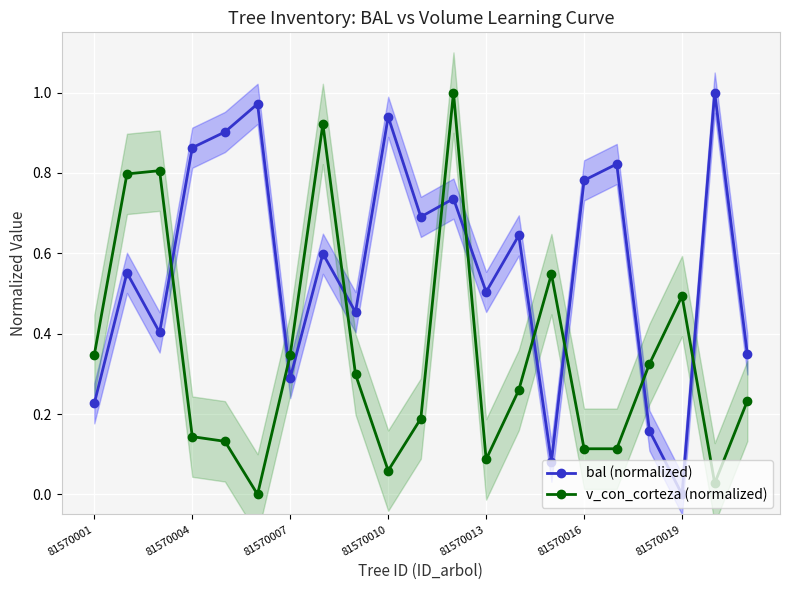

In bal (normalized), how many points are higher than both neighbors (excluding endpoints)?

8